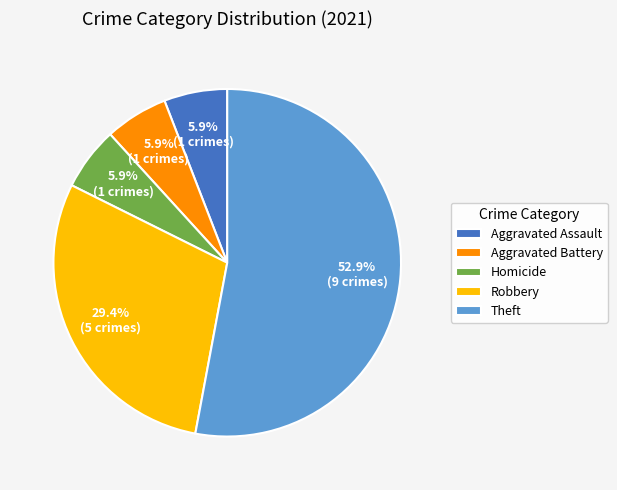

What is the ratio of the value at Theft to the value at Homicide?

9.0